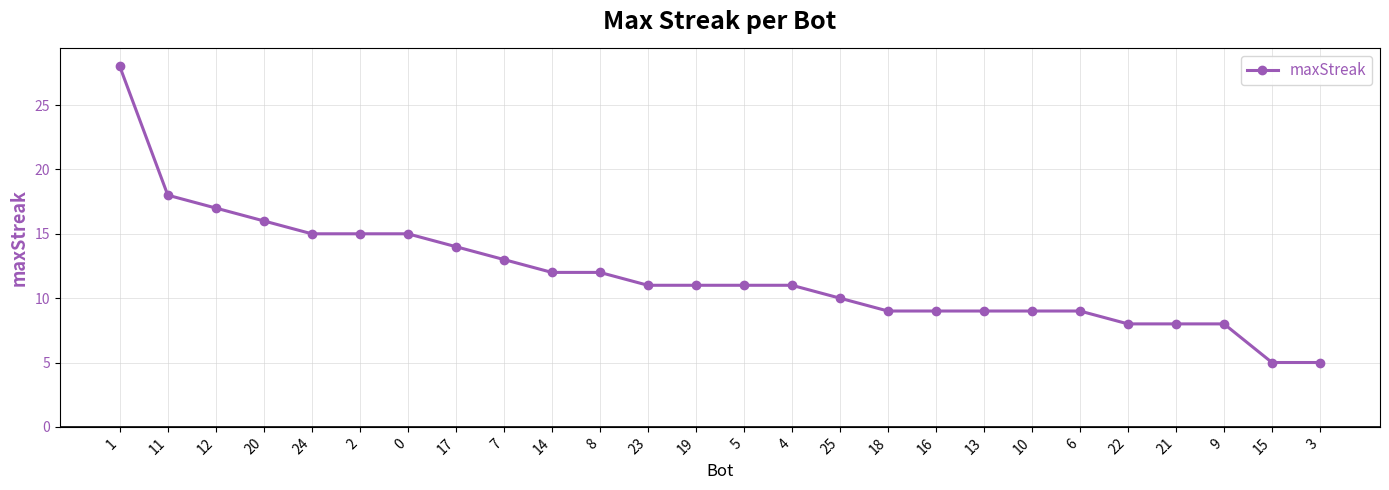

What is the sum of the values at 24 and 21?

23